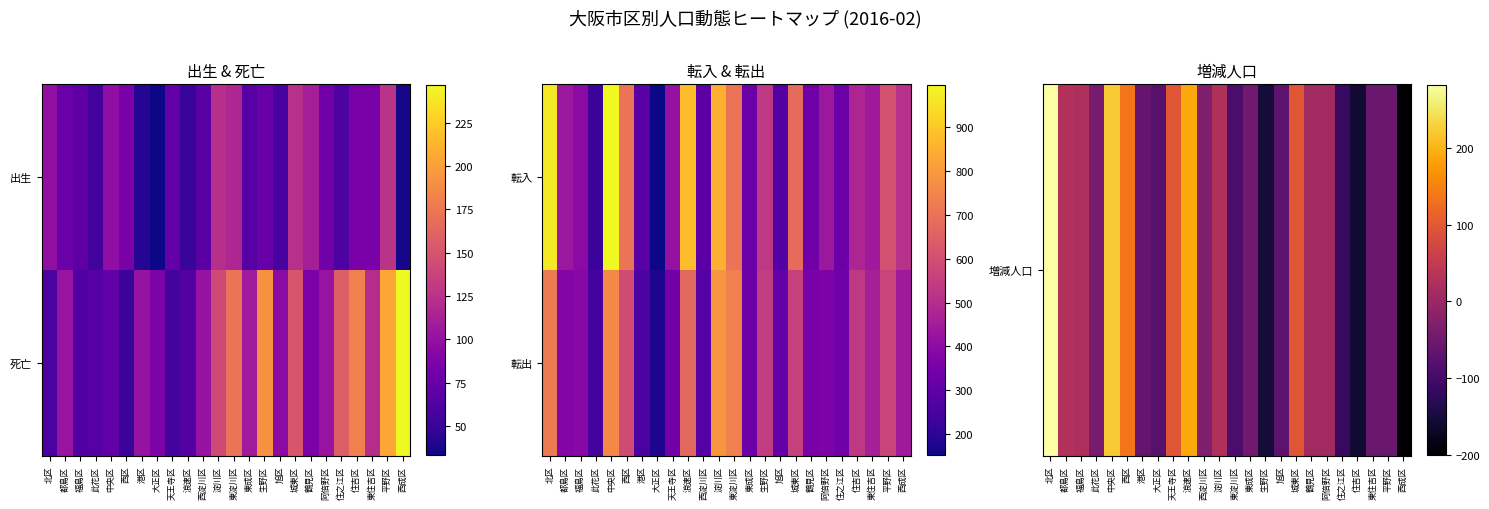

List the labels in order of 転出 value, smallest first.

大正区, 此花区, 港区, 西淀川区, 旭区, 東成区, 住之江区, 天王寺区, 鶴見区, 阿倍野区, 都島区, 福島区, 西成区, 東住吉区, 住吉区, 生野区, 城東区, 平野区, 西区, 浪速区, 北区, 東淀川区, 中央区, 淀川区